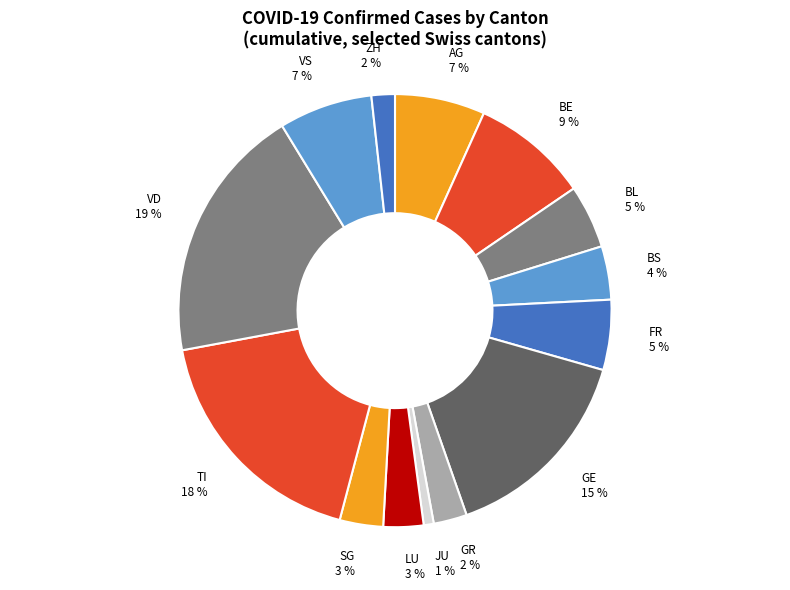

Combined, do AG 7 % and TI 18 % account for over 50%?

No